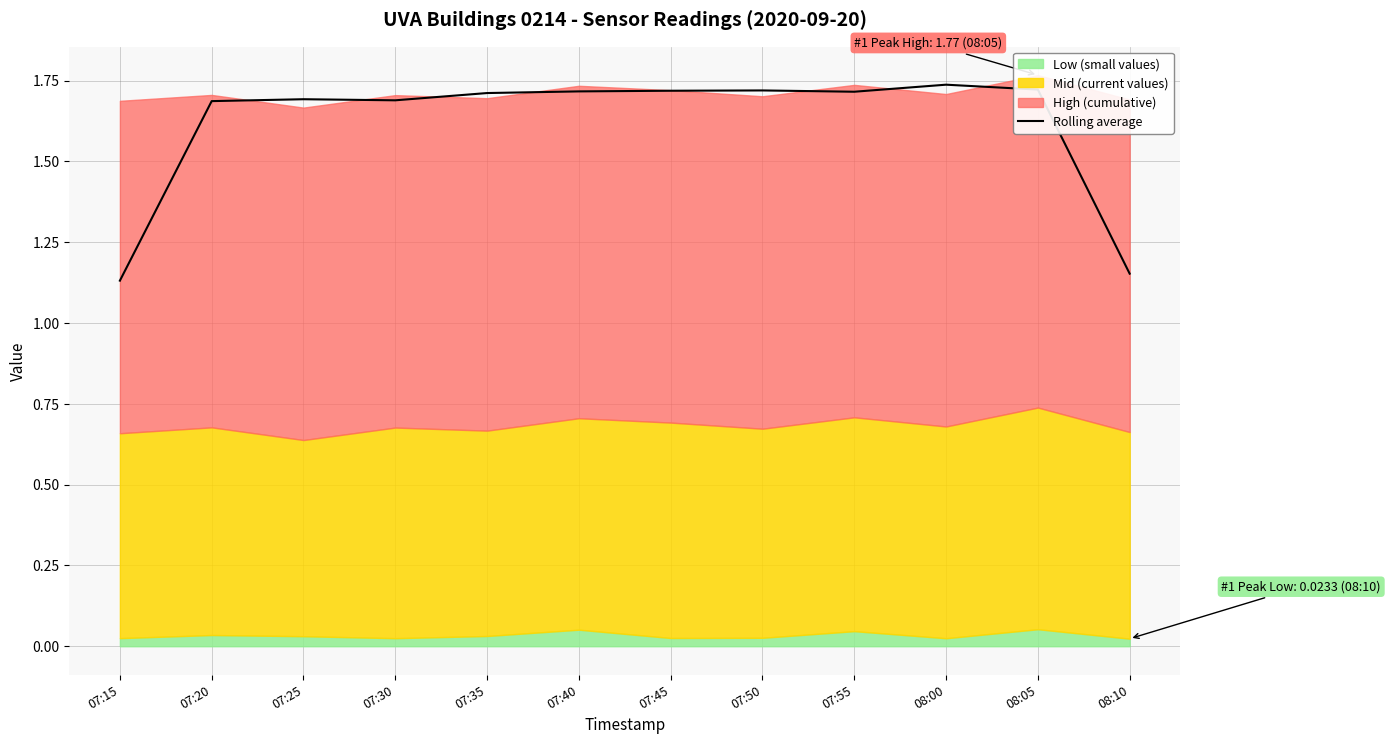

How many values are between 1 and 2?

12